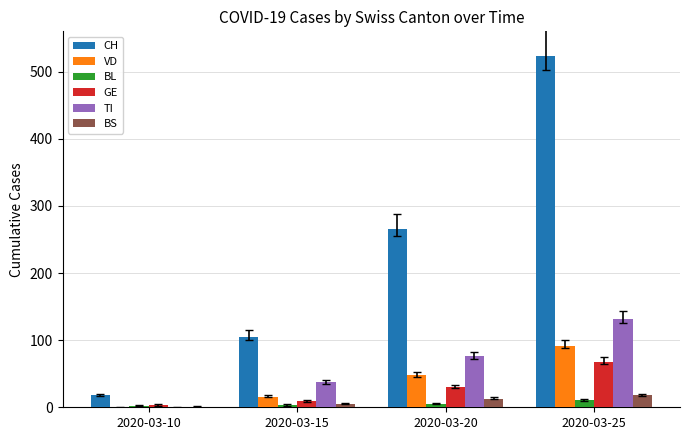

Is the value of BL at 2020-03-25 greater than the value of TI at 2020-03-15?

No